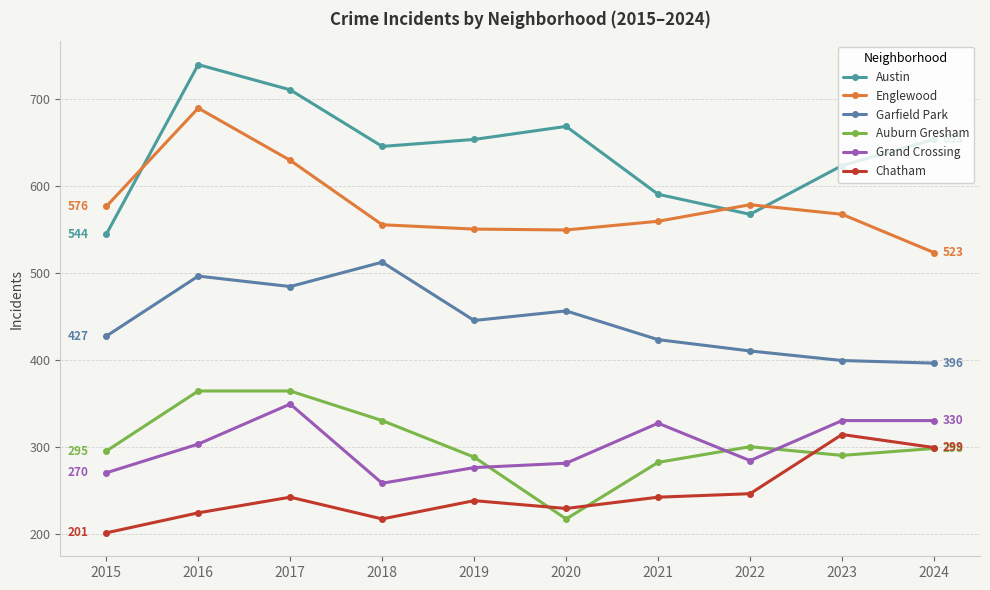

Reading left to right, extract all data points from this chart.

Austin: 2015=544	2016=739	2017=710	2018=645	2019=653	2020=668	2021=590	2022=567	2023=623	2024=653
Englewood: 2015=576	2016=689	2017=629	2018=555	2019=550	2020=549	2021=559	2022=578	2023=567	2024=523
Garfield Park: 2015=427	2016=496	2017=484	2018=512	2019=445	2020=456	2021=423	2022=410	2023=399	2024=396
Auburn Gresham: 2015=295	2016=364	2017=364	2018=330	2019=288	2020=217	2021=282	2022=300	2023=290	2024=298
Grand Crossing: 2015=270	2016=303	2017=349	2018=258	2019=276	2020=281	2021=327	2022=284	2023=330	2024=330
Chatham: 2015=201	2016=224	2017=242	2018=217	2019=238	2020=229	2021=242	2022=246	2023=314	2024=299